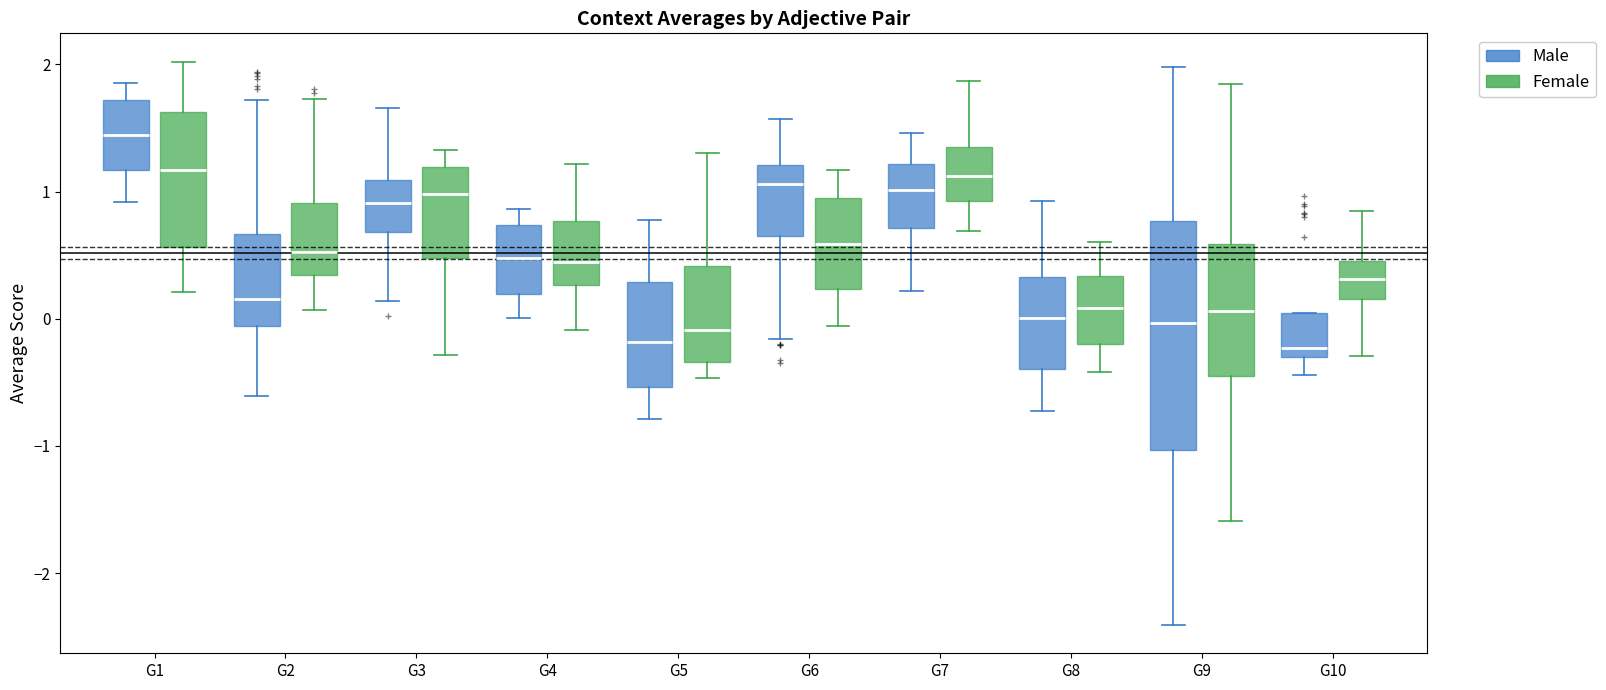

Comparing the boxes themselves (not the whiskers), which one is the tallest?

G9 (Male)